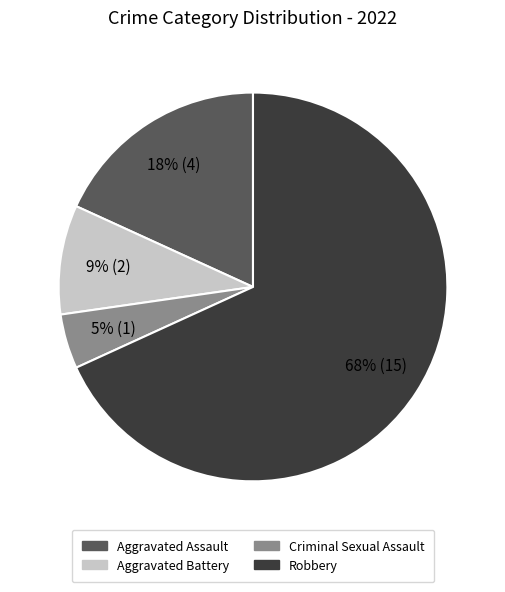

Which category has the biggest portion of the pie?

Robbery